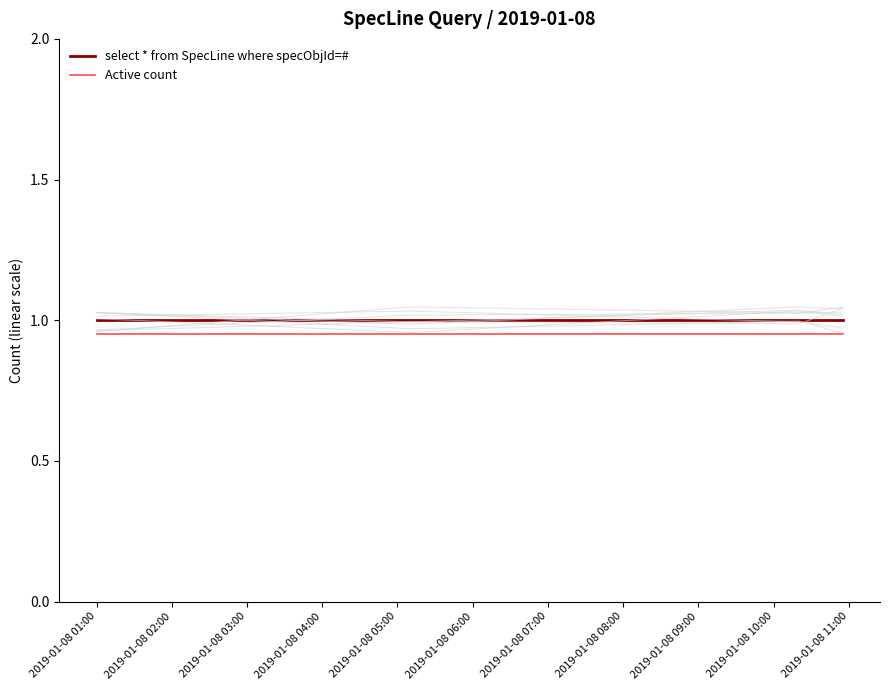

What is the minimum value for select * from SpecLine where specObjId=#?

1.0